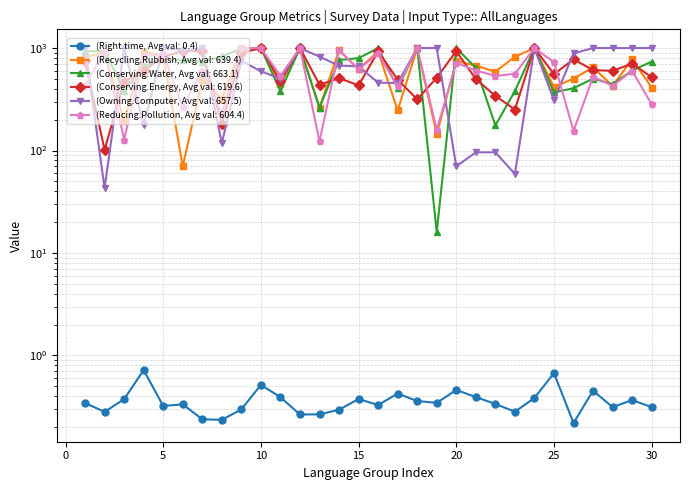

The Conserving.Water series shows 890.0 at 21. True or false?

False